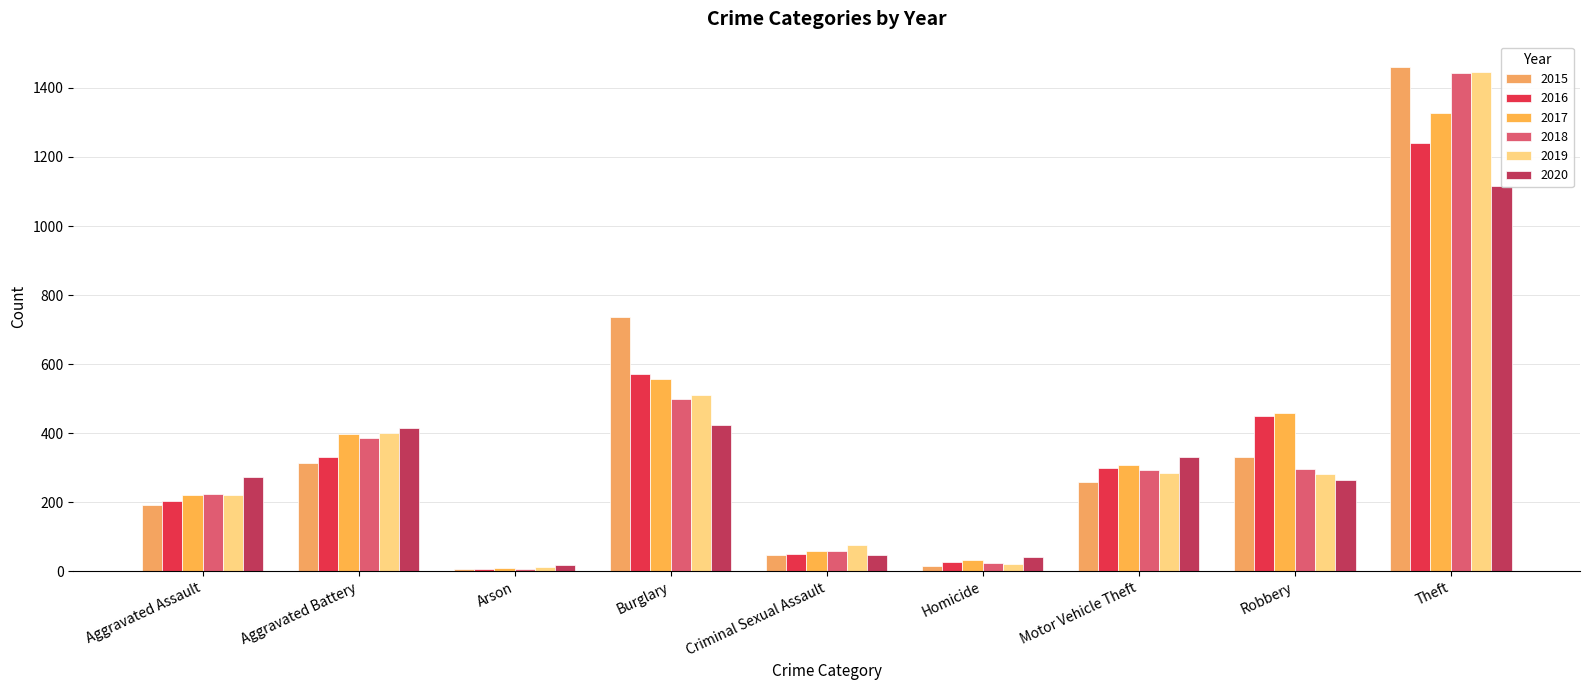

True or false: 2017 has a value of 106 at Aggravated Battery.

False